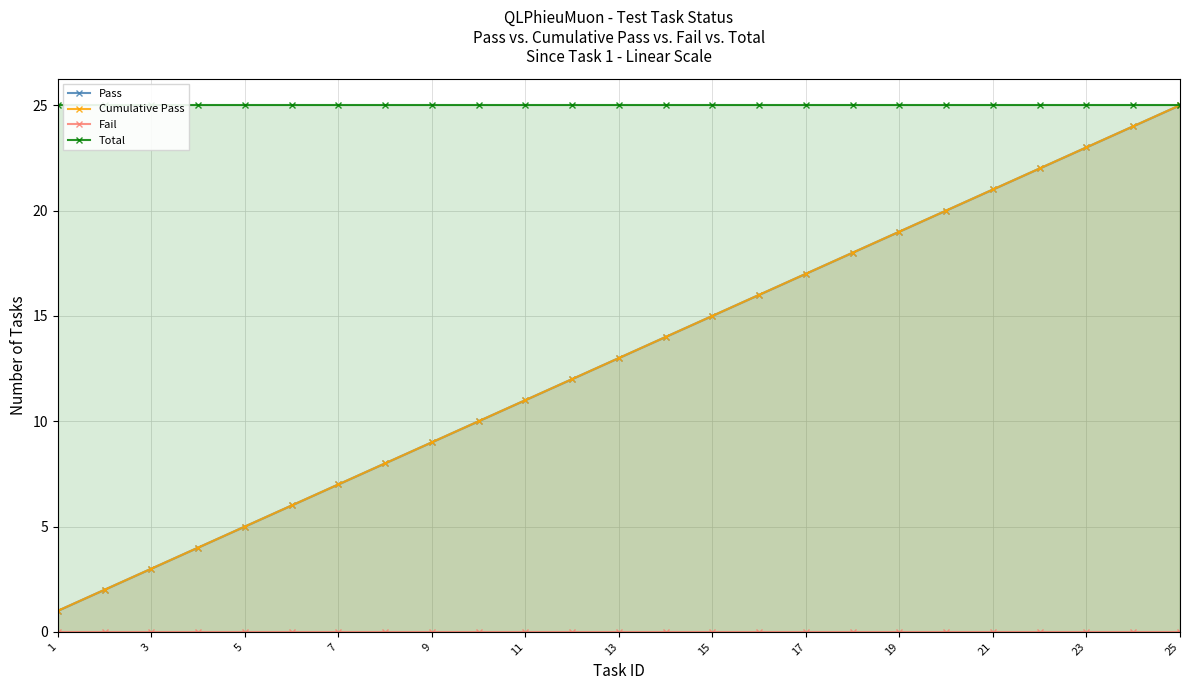

The value of Pass at 21 is 32. True or false?

False